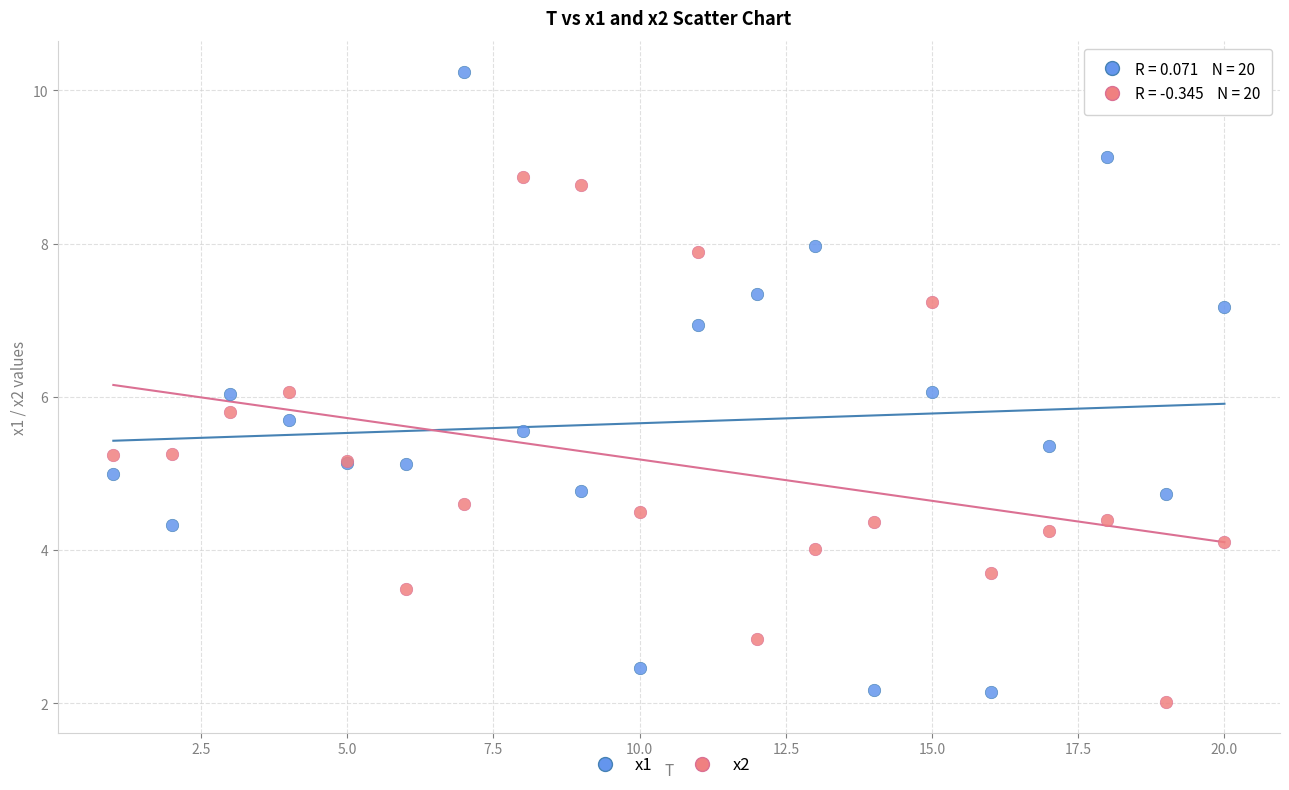

Which series has the widest spread of Y values?

x1